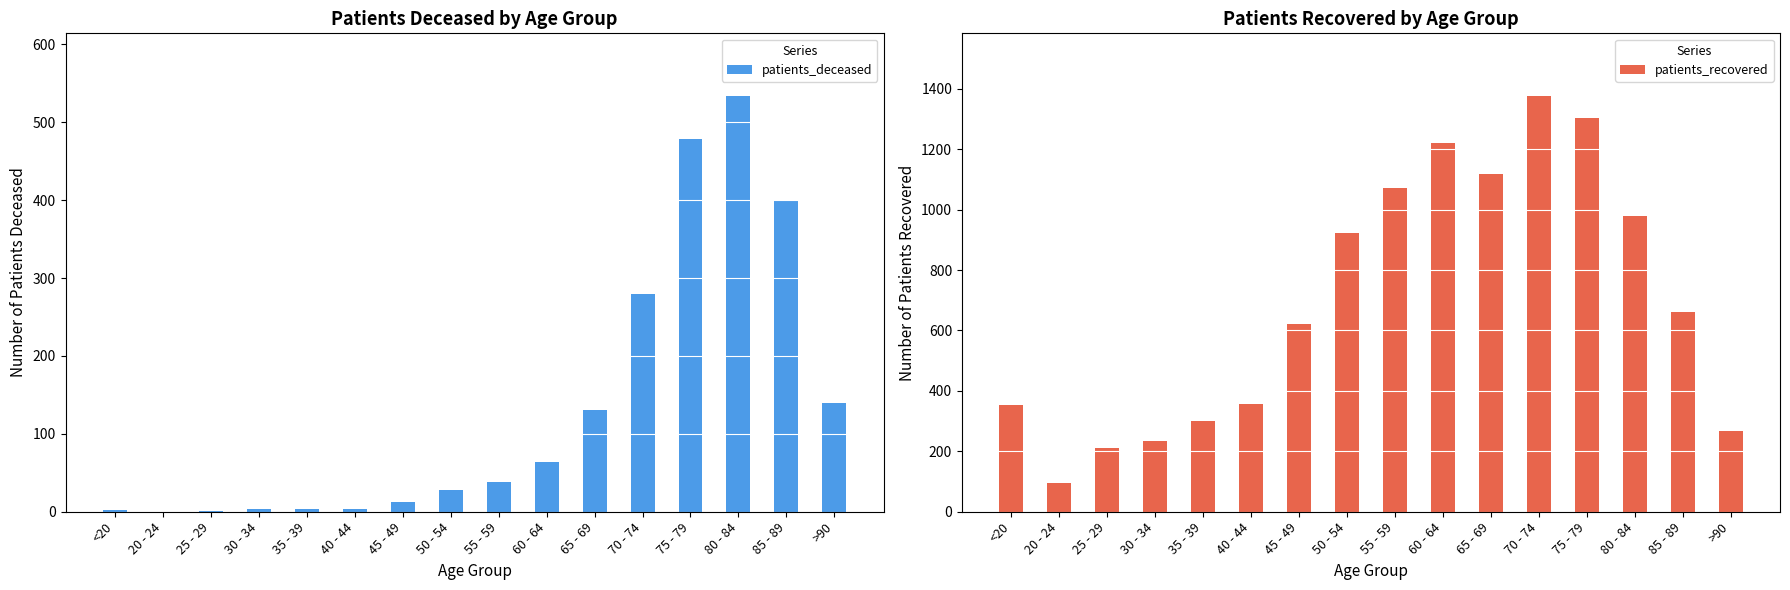

How many values in the patients_recovered series are below 661?

8